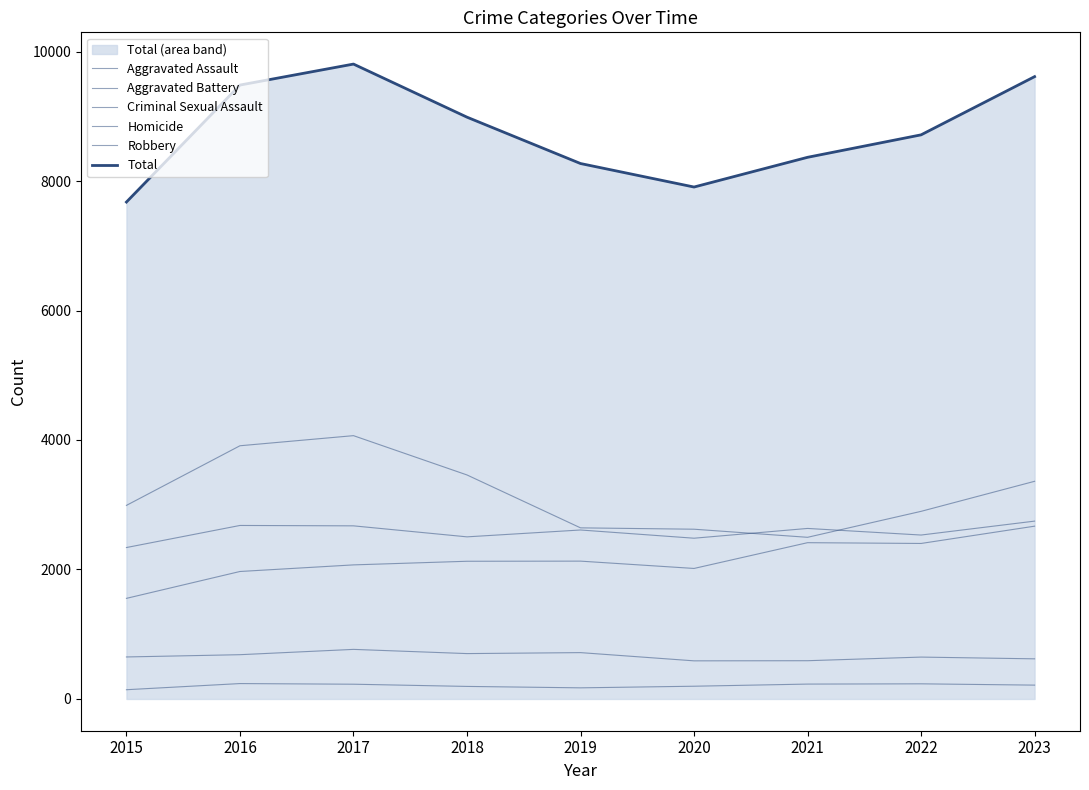

At which category does Homicide reach its first local peak?

2016